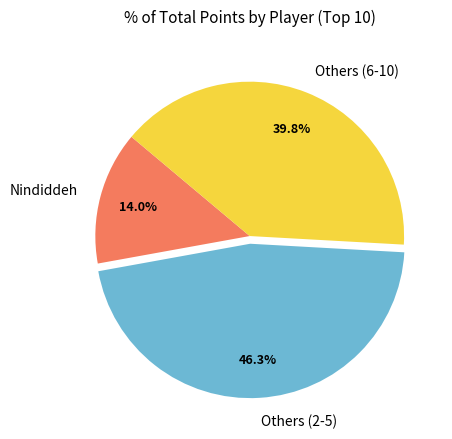

Count the number of slices in the pie.

3